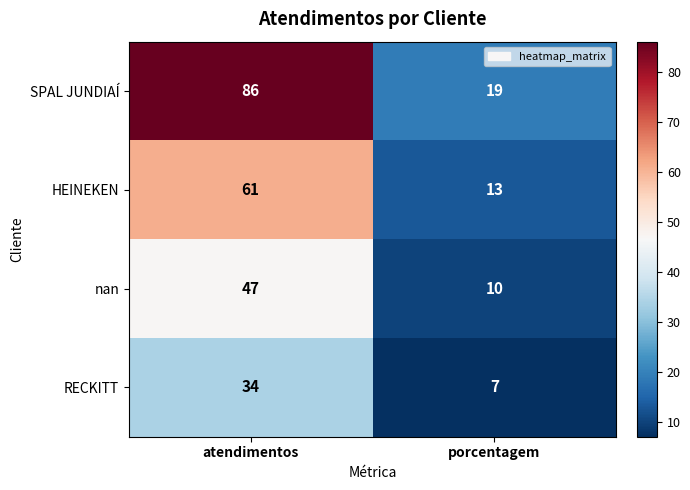

Which series has the largest range (max minus min)?

SPAL JUNDIAÍ